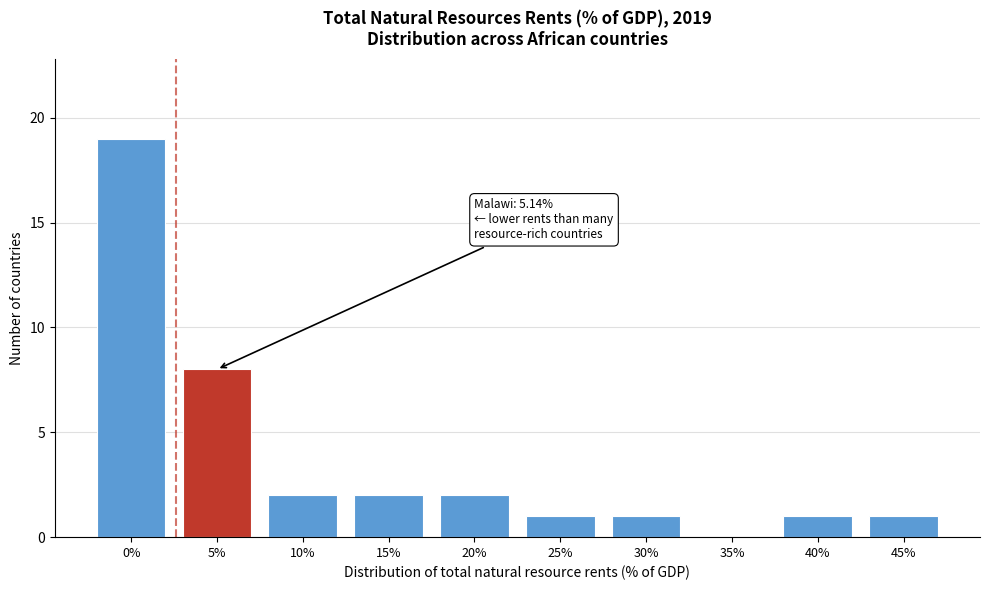

Reading left to right, extract all data points from this chart.

0%=19	5%=8	10%=2	15%=2	20%=2	25%=1	30%=1	35%=0	40%=1	45%=1